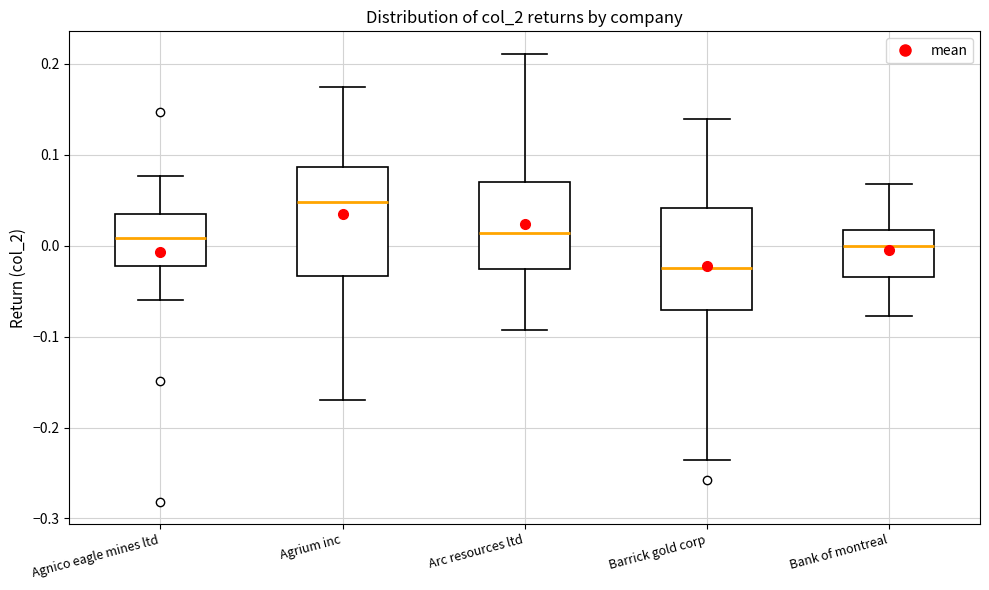

Reading left to right, read every box against the y-axis: the position of its median line, the range the box covers, and the ends of its whiskers. The values are not printed on the chart, so give them approximately, as read against the axis.

Agnico eagle mines ltd: median 0.01, box -0.02 to 0.04, whiskers -0.06 to 0.08
Agrium inc: median 0.05, box -0.03 to 0.09, whiskers -0.17 to 0.18
Arc resources ltd: median 0.01, box -0.03 to 0.07, whiskers -0.09 to 0.21
Barrick gold corp: median -0.02, box -0.07 to 0.04, whiskers -0.24 to 0.14
Bank of montreal: median 0.00, box -0.03 to 0.02, whiskers -0.08 to 0.07